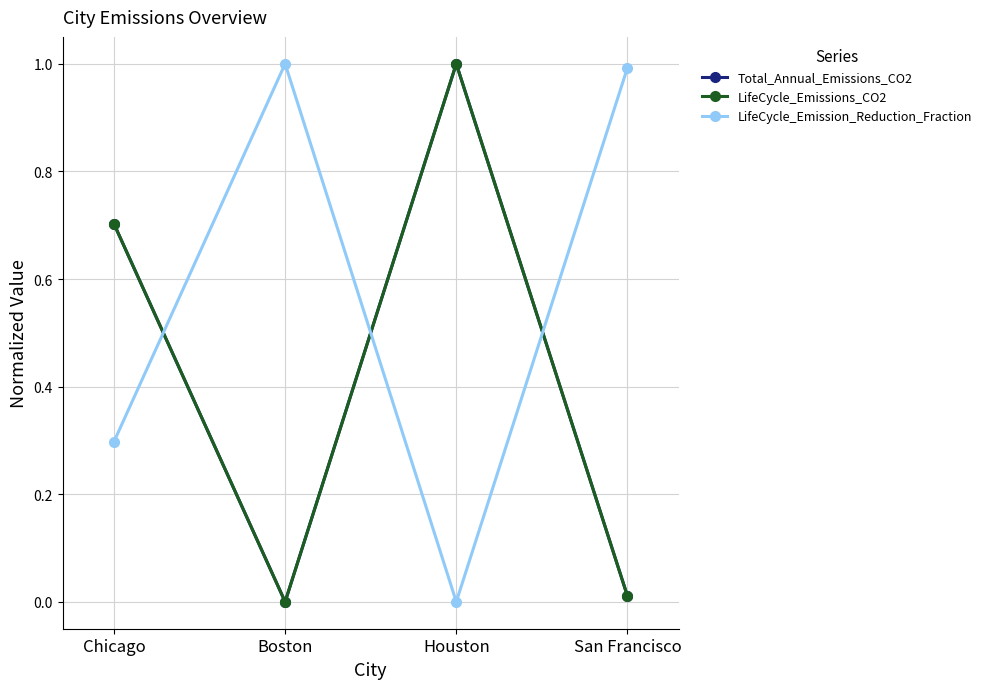

Where is the first local maximum for Total_Annual_Emissions_CO2?

Houston